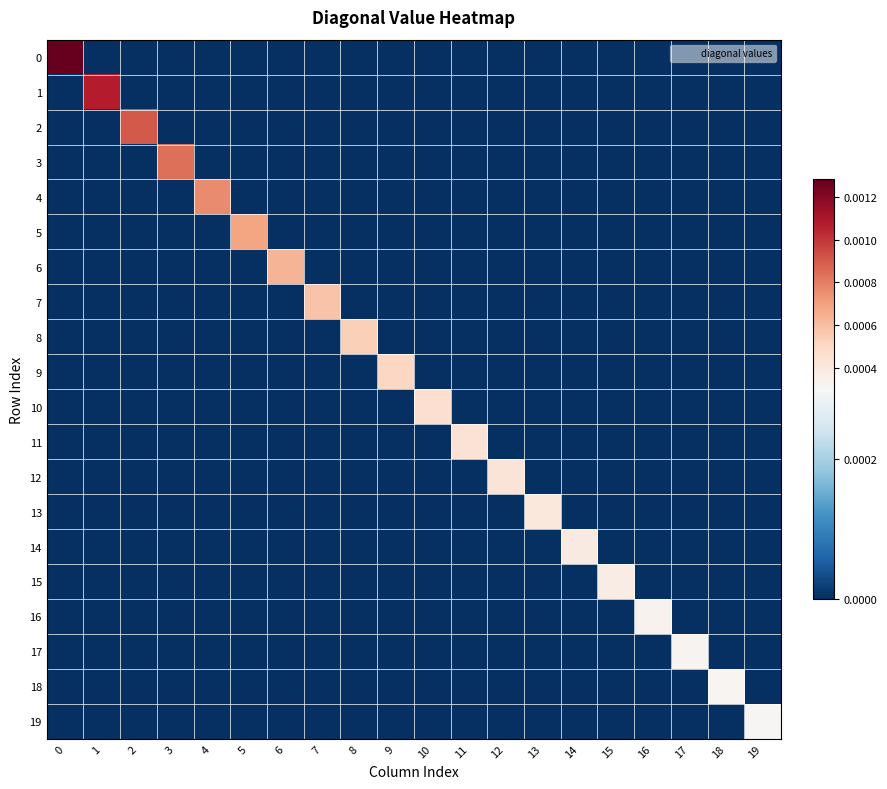

Rank the series at 7 from lowest to highest value.

0, 1, 2, 3, 4, 5, 6, 8, 9, 10, 11, 12, 13, 14, 15, 16, 17, 18, 19, 7